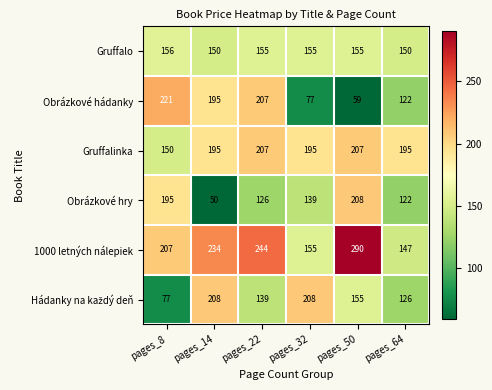

The Obrázkové hry series shows 160 at pages_64. True or false?

False